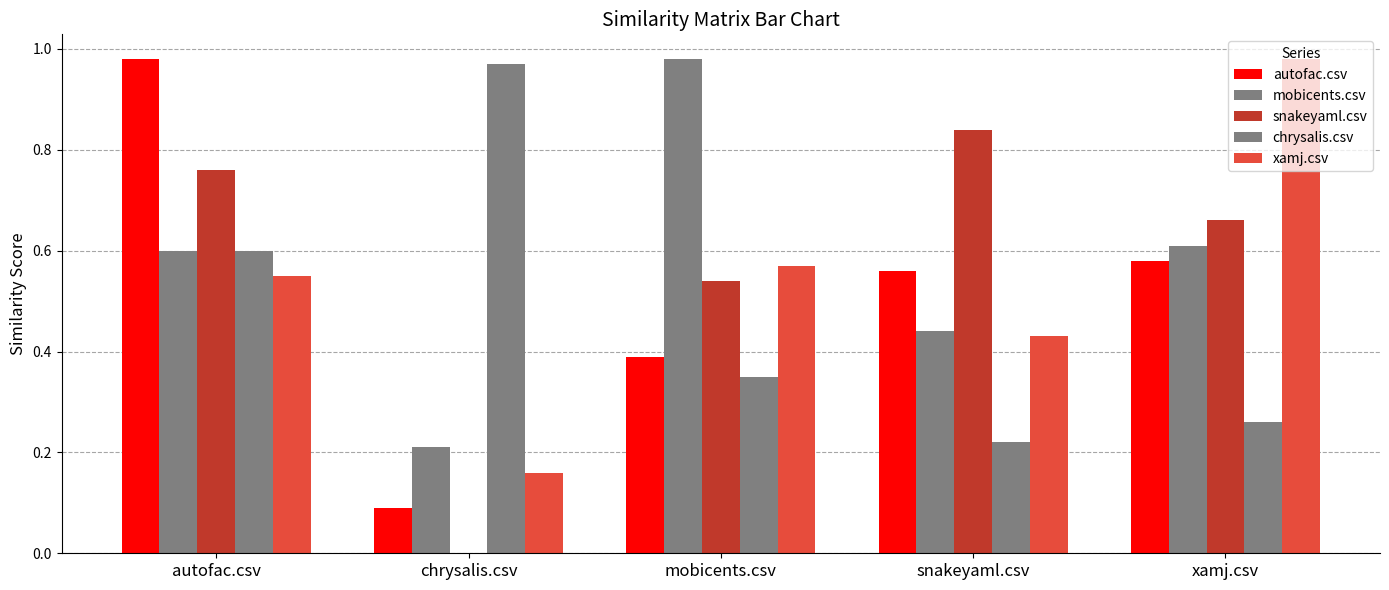

Reading left to right, list all the values displayed in this chart.

autofac.csv: autofac.csv=1.0	chrysalis.csv=0.1	mobicents.csv=0.4	snakeyaml.csv=0.6	xamj.csv=0.6
mobicents.csv: autofac.csv=0.6	chrysalis.csv=0.2	mobicents.csv=1.0	snakeyaml.csv=0.4	xamj.csv=0.6
snakeyaml.csv: autofac.csv=0.8	chrysalis.csv=0.0	mobicents.csv=0.5	snakeyaml.csv=0.8	xamj.csv=0.7
chrysalis.csv: autofac.csv=0.6	chrysalis.csv=1.0	mobicents.csv=0.3	snakeyaml.csv=0.2	xamj.csv=0.3
xamj.csv: autofac.csv=0.6	chrysalis.csv=0.2	mobicents.csv=0.6	snakeyaml.csv=0.4	xamj.csv=1.0